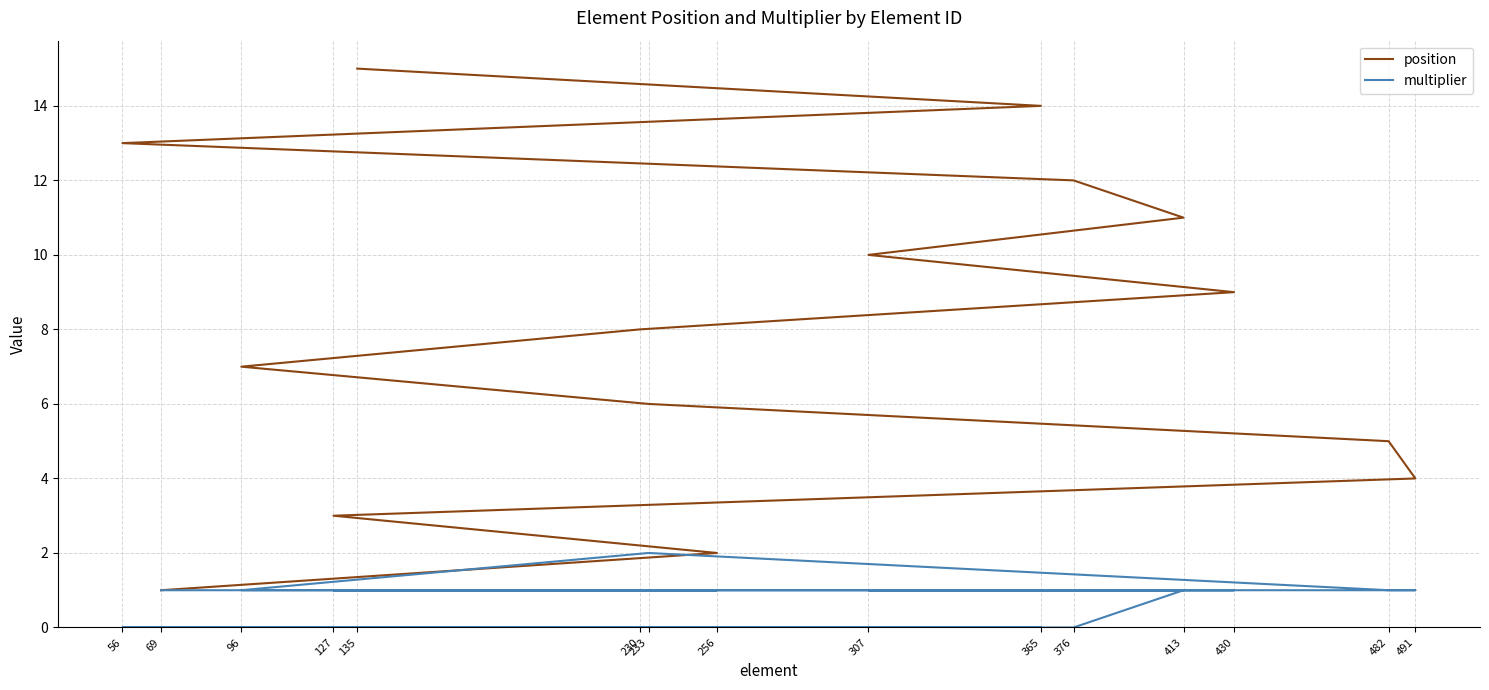

Rank the categories by multiplier value from highest to lowest.

233, 69, 256, 127, 491, 482, 96, 230, 430, 307, 413, 376, 56, 365, 135